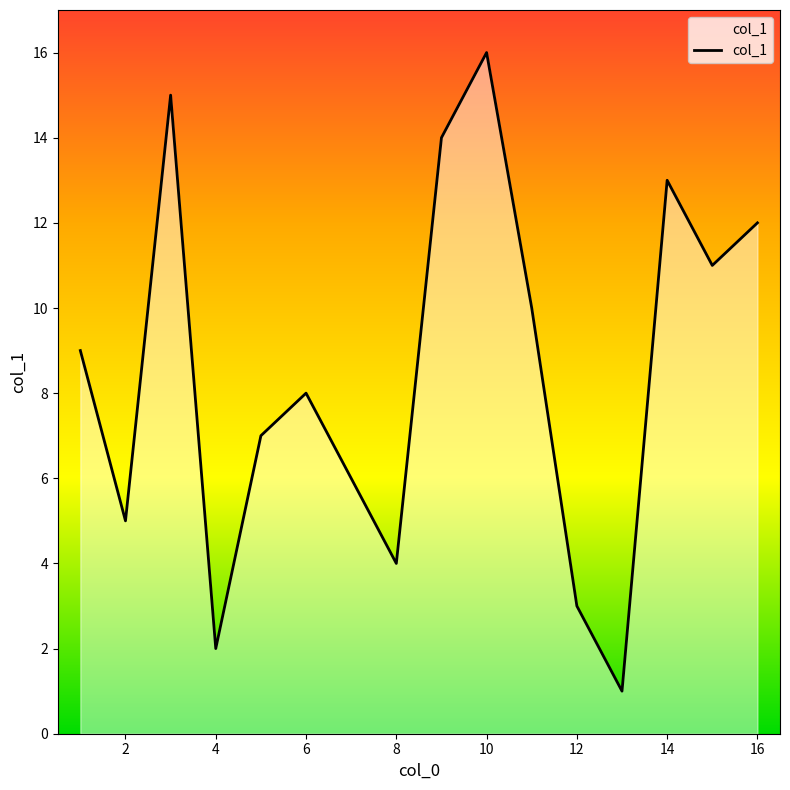

What is the maximum value shown in the chart?

16